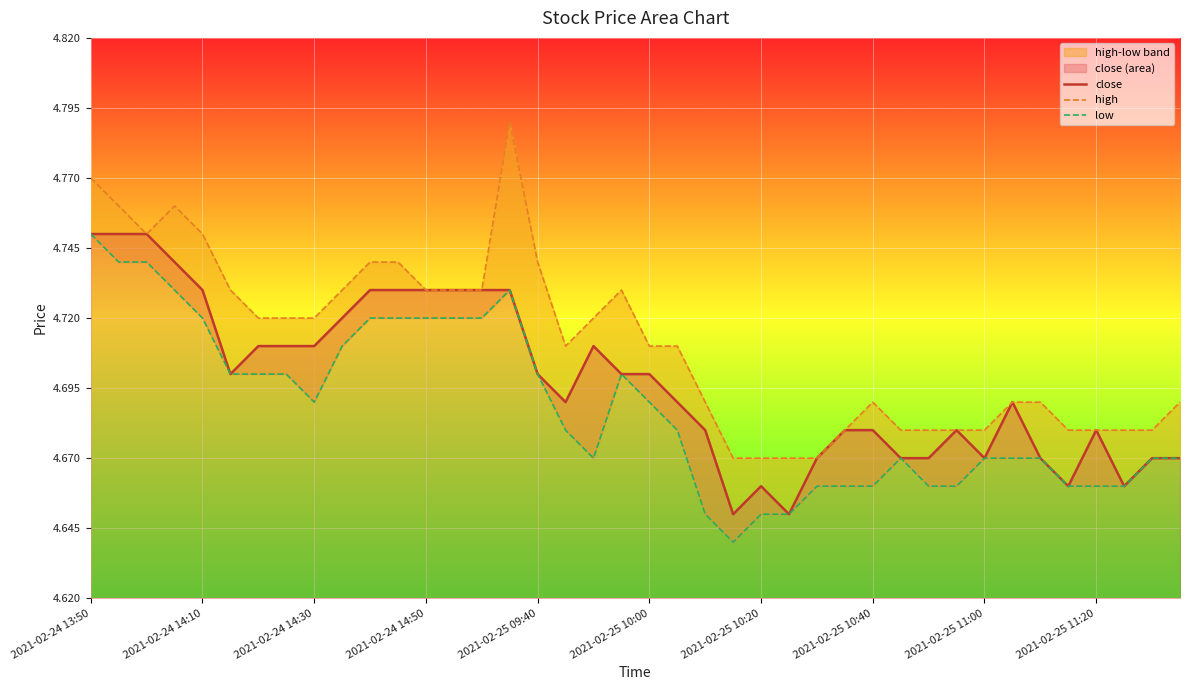

True or false: high has more than 2 interior local peaks.

True